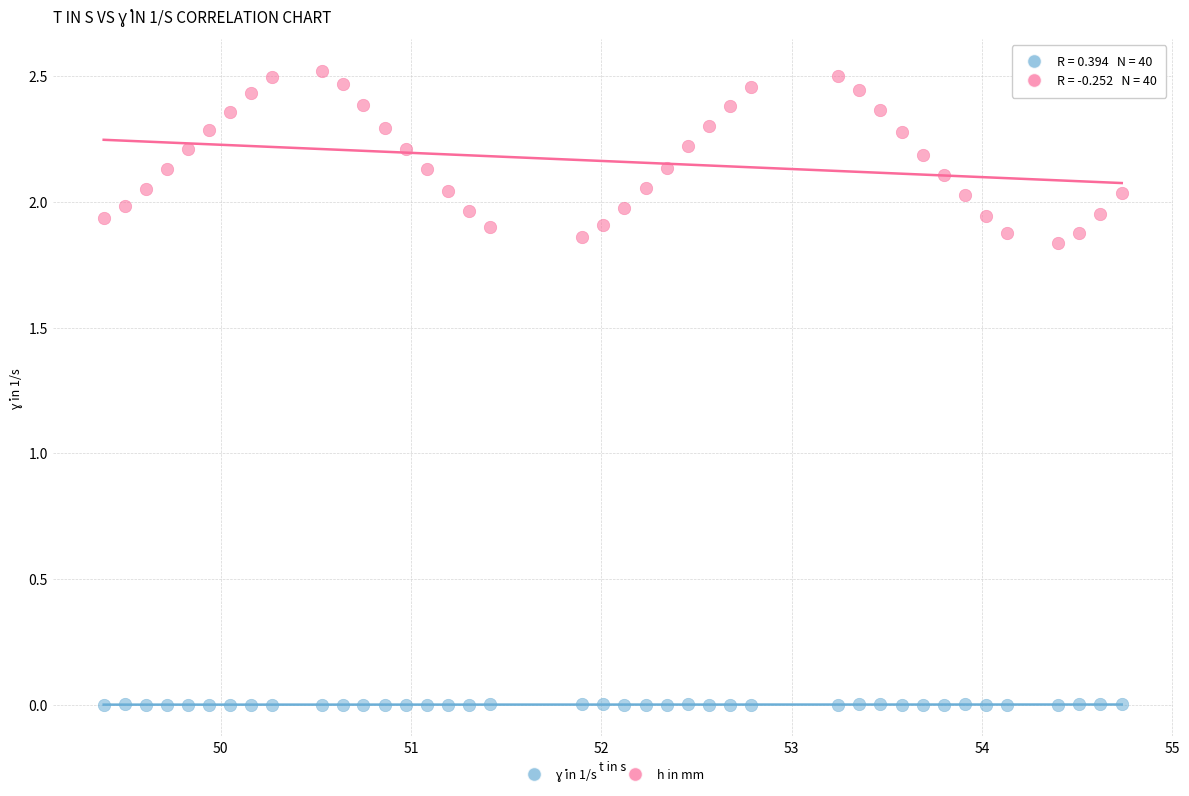

Across all data points, what is the range of X values (max minus min)?

5.4